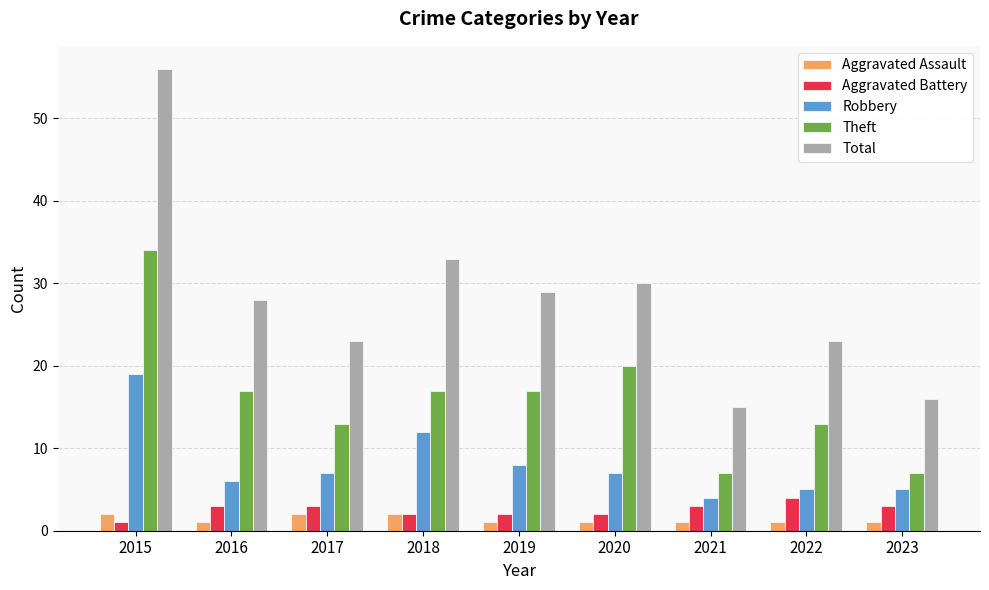

What is the difference between the Aggravated Battery values at 2017 and 2020?

1